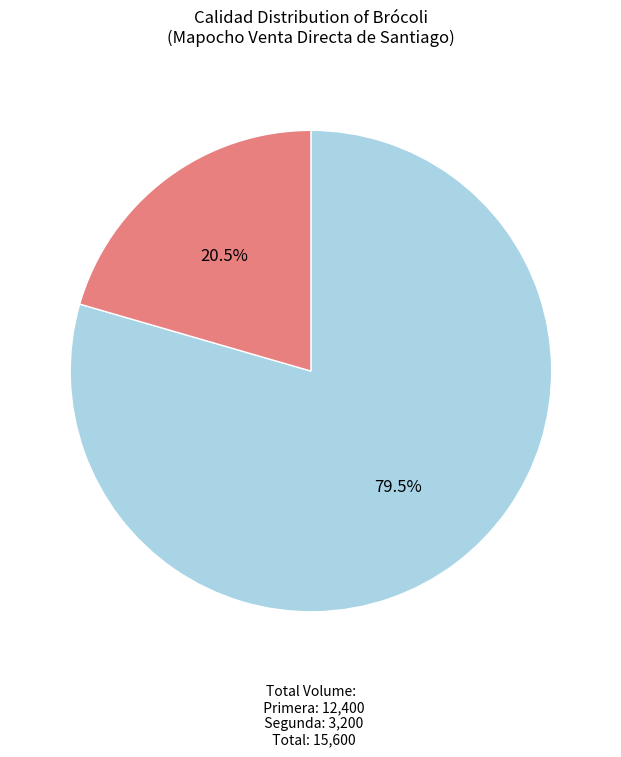

Is there any slice that represents more than half of the pie?

Yes